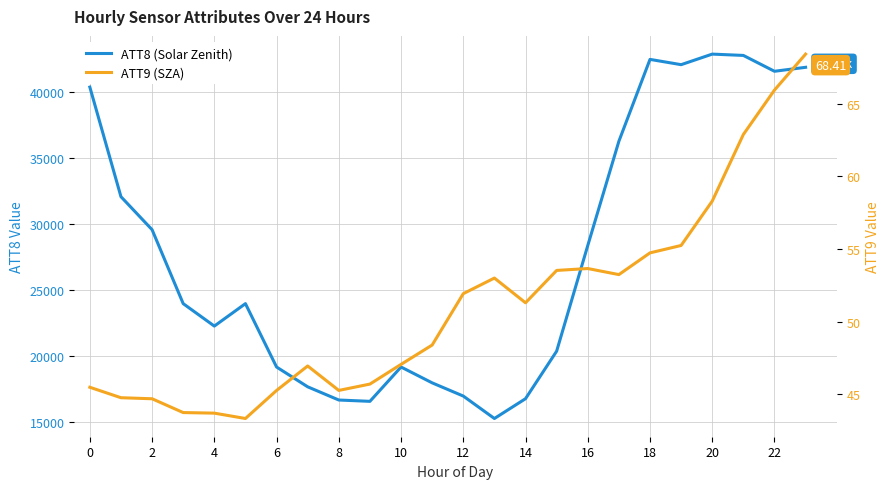

Which series changed the most between 6 and 14?

ATT8 (Solar Zenith)